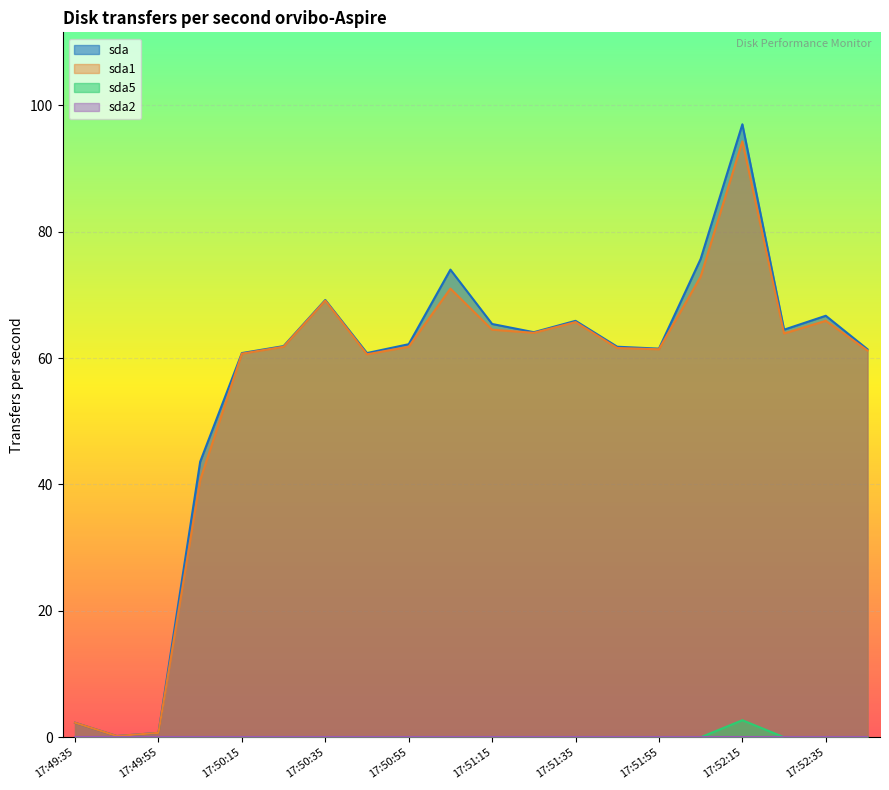

At which label does sda reach its peak?

17:52:15